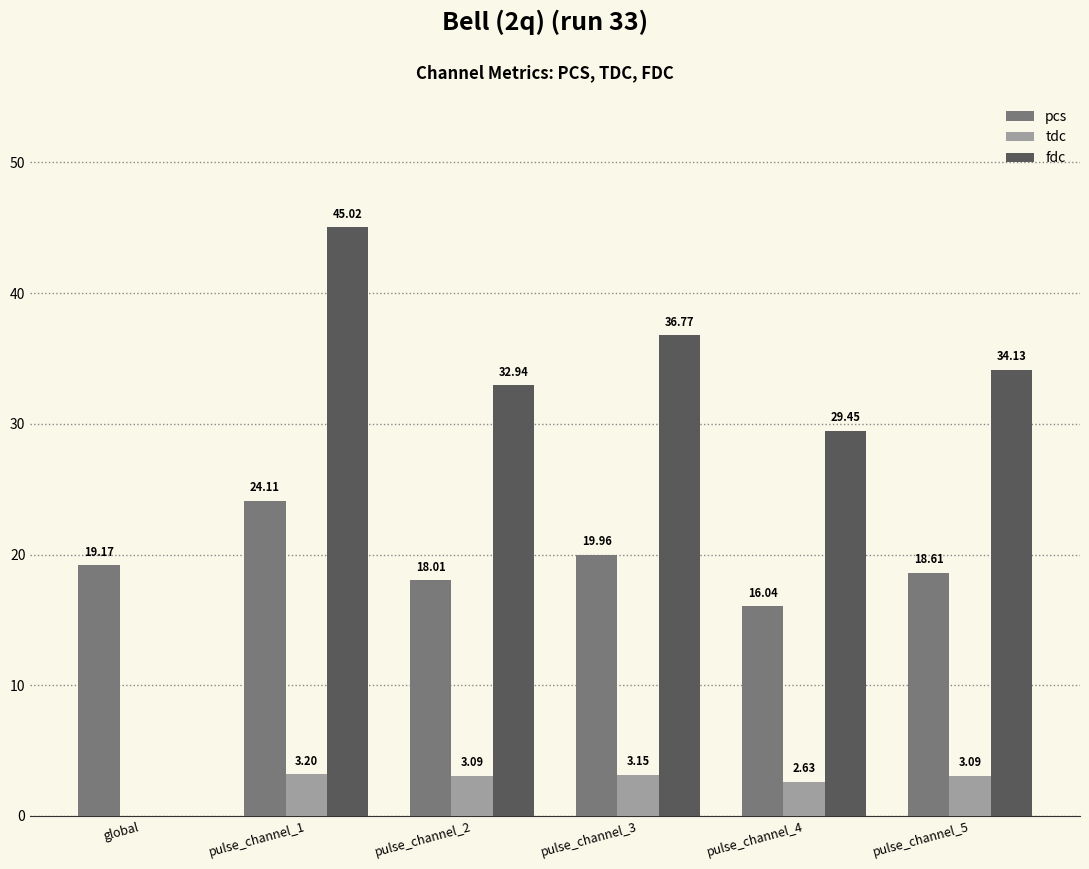

What is the total value across all series at pulse_channel_3?

59.9